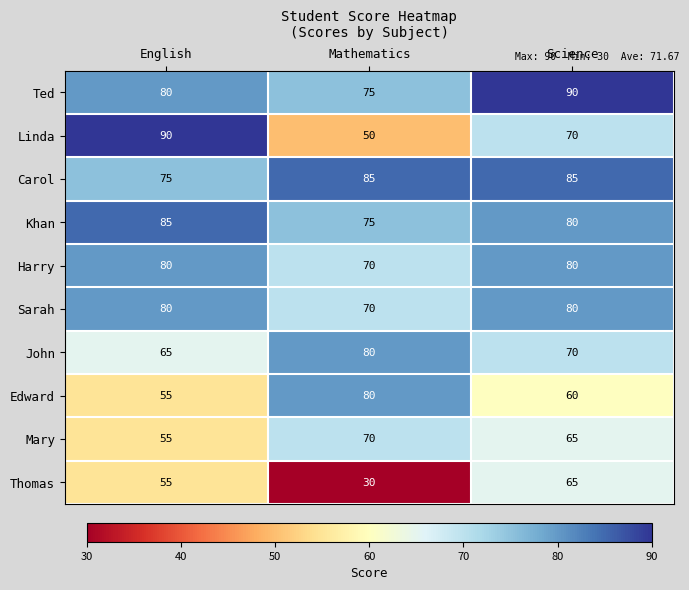

Count the Thomas values in the range 30 to 65.

3